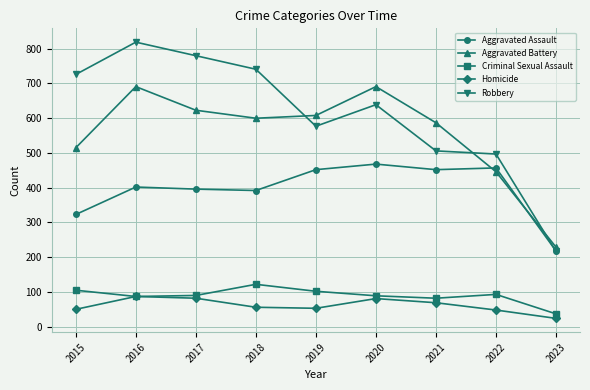

At which label is Robbery closest to 518?

2021